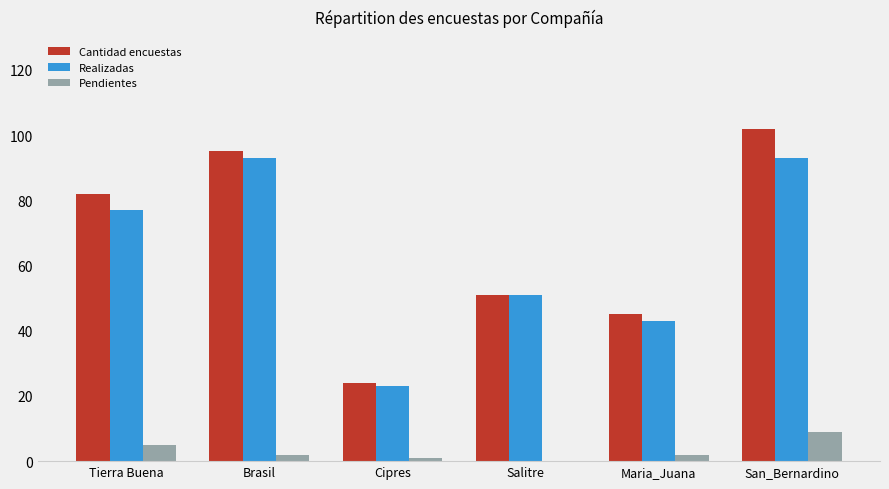

At which category does the chart reach its peak across all series?

San_Bernardino